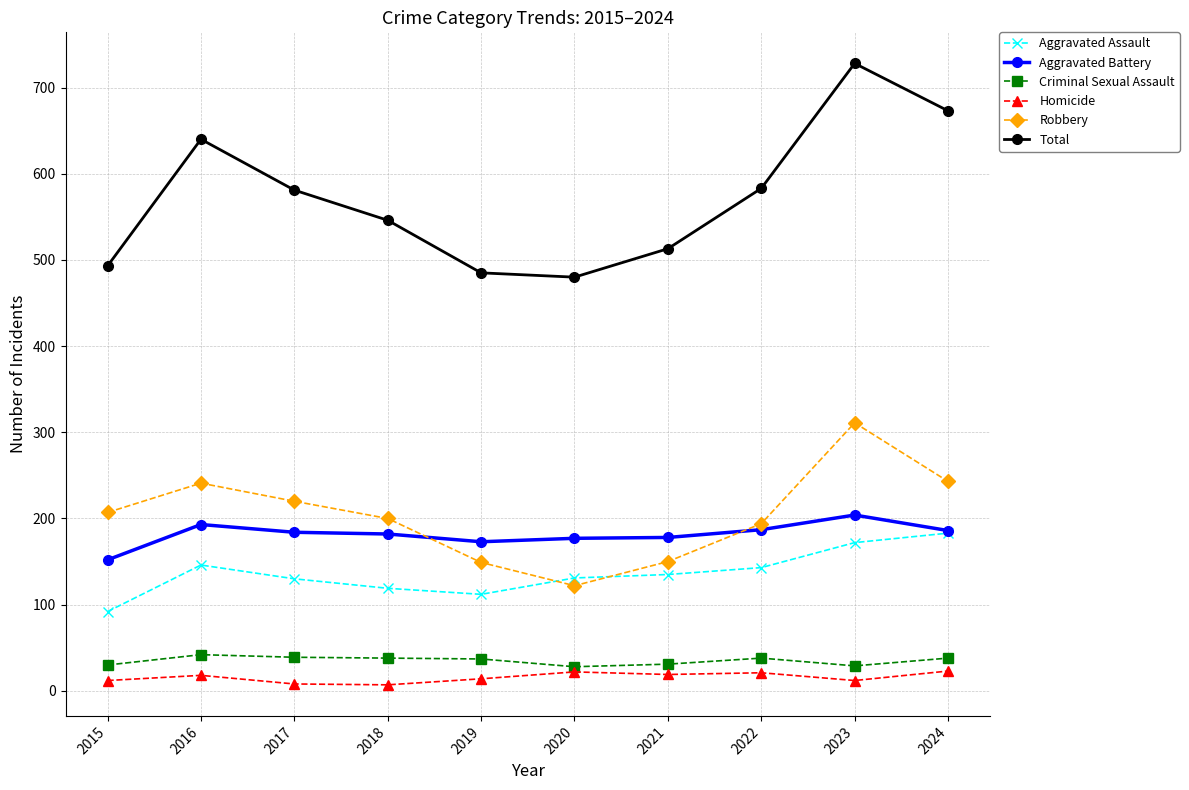

Which label corresponds to the largest value in the chart?

2023